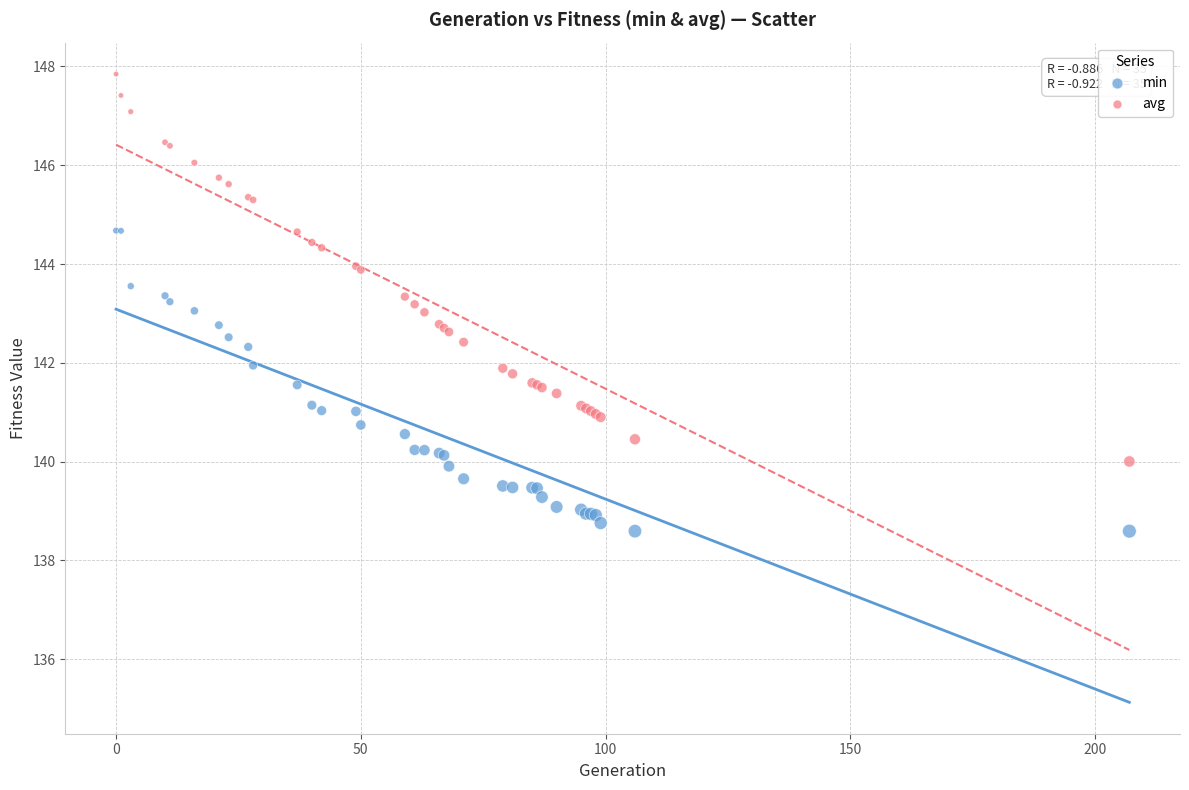

Which series contains the lowest Y value?

min